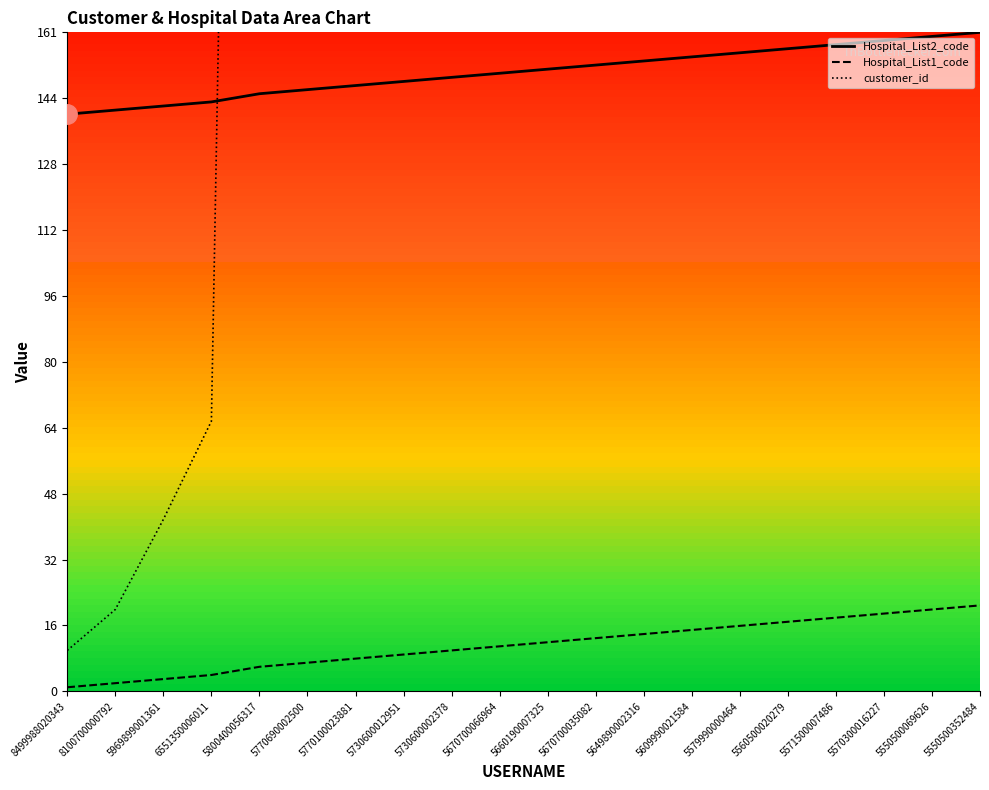

What is the average value of the customer_id series?

1991